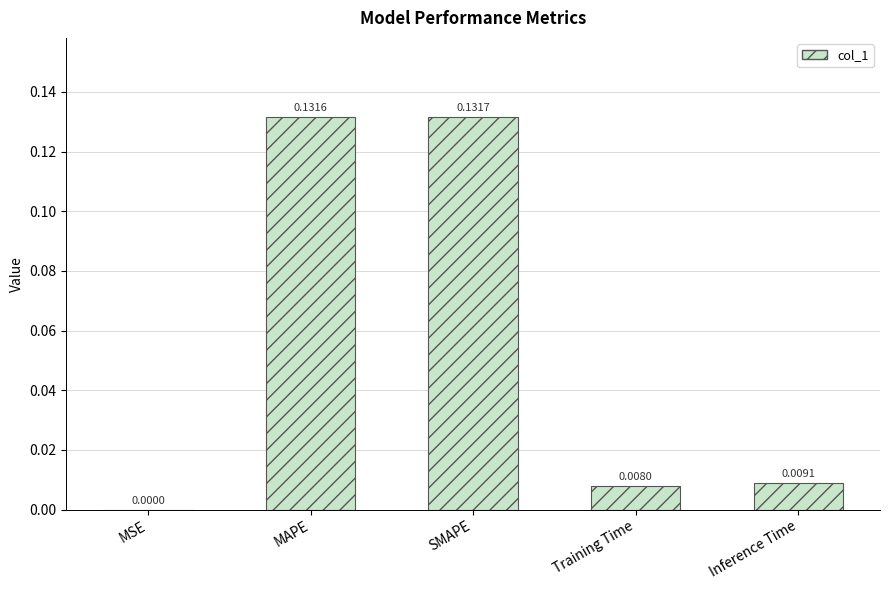

Where is the data nearest to the value 0?

MSE